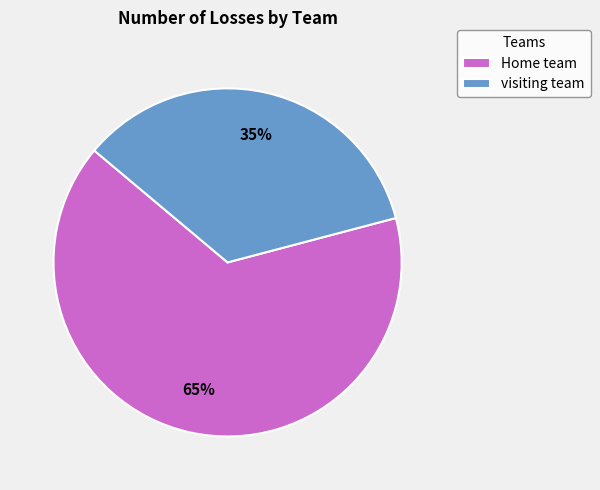

To the nearest percent, what is the combined percentage of Home team and visiting team?

100%